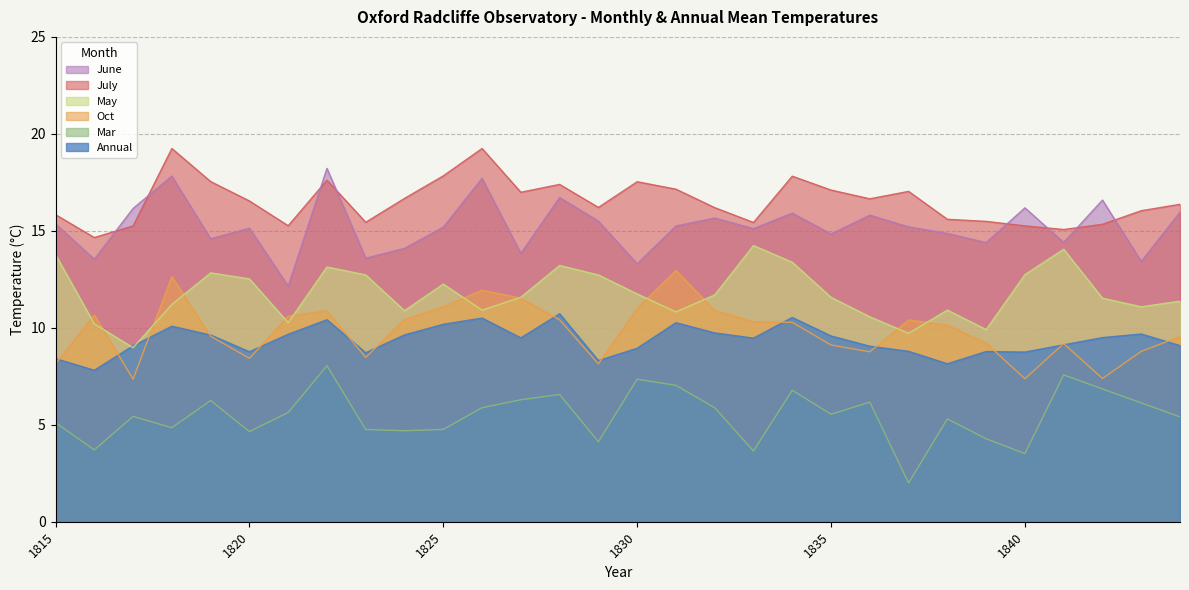

Reading right to left, transcribe all the data shown in this chart.

Annual: 1844=9.1	1843=9.7	1842=9.5	1841=9.1	1840=8.7	1839=8.8	1838=8.1	1837=8.8	1836=9.1	1835=9.6	1834=10.5	1833=9.5	1832=9.7	1831=10.3	1830=8.9	1829=8.3	1828=10.7	1827=9.5	1826=10.5	1825=10.2	1824=9.6	1823=8.7	1822=10.4	1821=9.7	1820=8.8	1819=9.6	1818=10.1	1817=9.1	1816=7.8	1815=8.4
Mar: 1844=5.4	1843=6.1	1842=6.8	1841=7.6	1840=3.5	1839=4.3	1838=5.3	1837=2.0	1836=6.2	1835=5.5	1834=6.8	1833=3.6	1832=5.9	1831=7.0	1830=7.3	1829=4.1	1828=6.6	1827=6.3	1826=5.9	1825=4.8	1824=4.7	1823=4.8	1822=8.0	1821=5.6	1820=4.6	1819=6.3	1818=4.8	1817=5.4	1816=3.7	1815=5.1
Oct: 1844=9.5	1843=8.8	1842=7.4	1841=9.2	1840=7.4	1839=9.2	1838=10.1	1837=10.4	1836=8.8	1835=9.1	1834=10.3	1833=10.3	1832=10.9	1831=13.0	1830=11.0	1829=8.1	1828=10.4	1827=11.5	1826=11.9	1825=11.1	1824=10.4	1823=8.5	1822=10.9	1821=10.6	1820=8.4	1819=9.6	1818=12.6	1817=7.3	1816=10.7	1815=8.1
May: 1844=11.4	1843=11.1	1842=11.5	1841=14.1	1840=12.7	1839=9.9	1838=10.9	1837=9.7	1836=10.6	1835=11.6	1834=13.4	1833=14.2	1832=11.7	1831=10.8	1830=11.7	1829=12.7	1828=13.2	1827=11.6	1826=10.9	1825=12.3	1824=10.9	1823=12.7	1822=13.1	1821=10.3	1820=12.5	1819=12.8	1818=11.2	1817=9.0	1816=10.2	1815=13.8
July: 1844=16.4	1843=16.0	1842=15.3	1841=15.1	1840=15.3	1839=15.5	1838=15.6	1837=17.0	1836=16.7	1835=17.1	1834=17.8	1833=15.4	1832=16.2	1831=17.1	1830=17.5	1829=16.2	1828=17.4	1827=17.0	1826=19.2	1825=17.8	1824=16.7	1823=15.4	1822=17.6	1821=15.3	1820=16.5	1819=17.5	1818=19.2	1817=15.3	1816=14.7	1815=15.8
June: 1844=16.0	1843=13.4	1842=16.6	1841=14.4	1840=16.2	1839=14.4	1838=14.9	1837=15.2	1836=15.8	1835=14.8	1834=15.9	1833=15.1	1832=15.7	1831=15.2	1830=13.3	1829=15.5	1828=16.7	1827=13.8	1826=17.7	1825=15.2	1824=14.1	1823=13.6	1822=18.2	1821=12.1	1820=15.1	1819=14.6	1818=17.8	1817=16.2	1816=13.5	1815=15.4